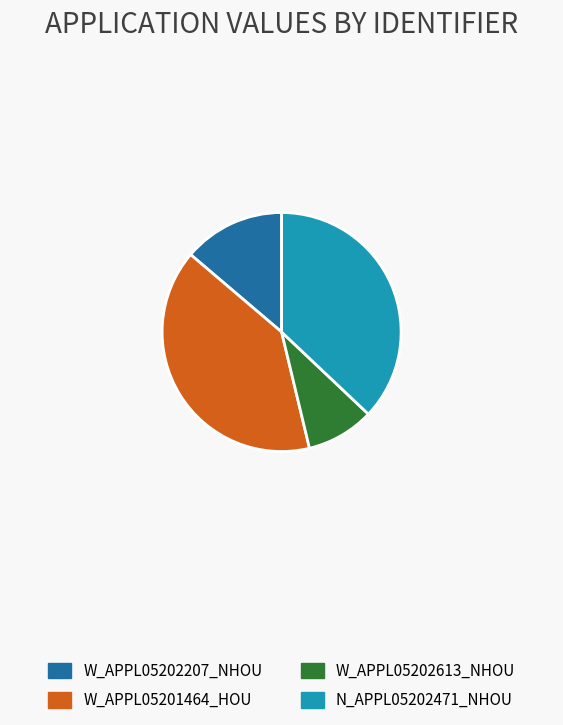

Is there a majority slice in this chart?

No